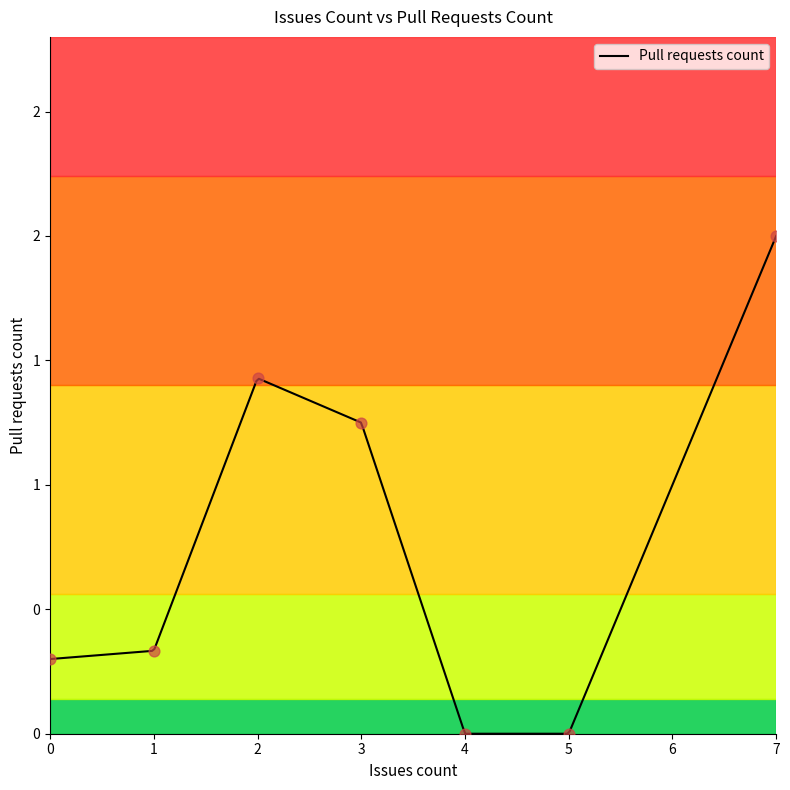

What is the change in value from 3 to 0?

-1